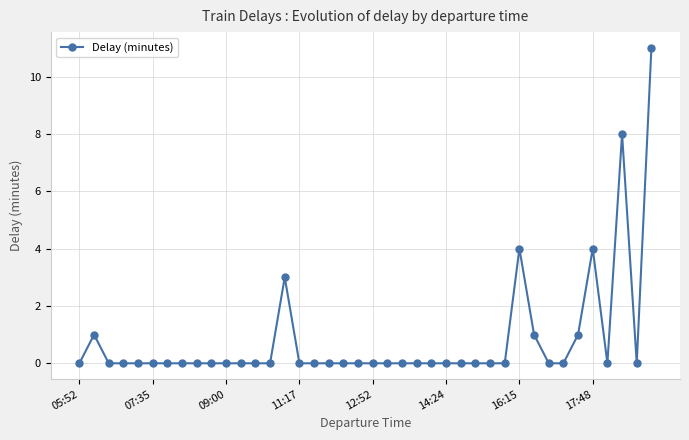

What is the greatest value displayed?

11